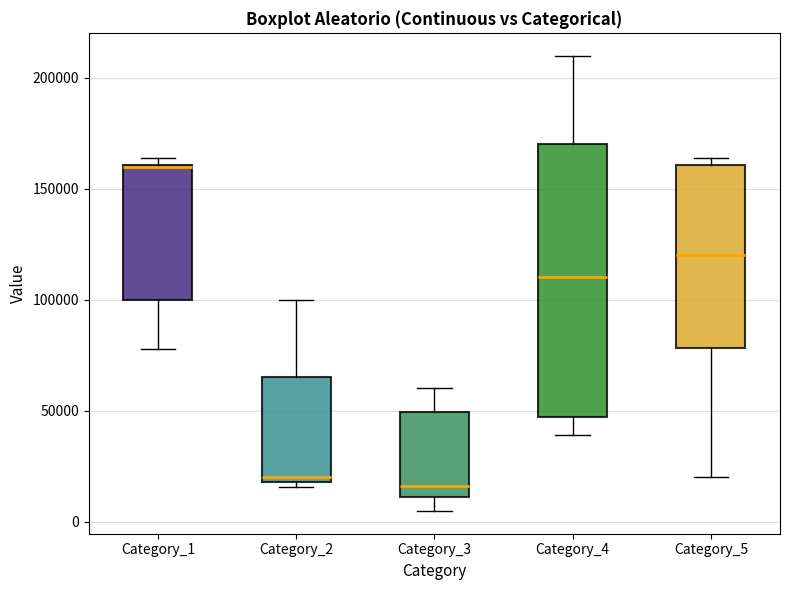

Reading left to right, read every box against the y-axis: the position of its median line, the range the box covers, and the ends of its whiskers. The values are not printed on the chart, so give them approximately, as read against the axis.

Category_1: median 160000 (drawn on the box's upper edge), box 100000 to 160000, whiskers 80000 to 165000
Category_2: median 20000 (just above the box's lower edge), box 20000 to 65000, whiskers 15000 to 100000
Category_3: median 15000, box 10000 to 50000, whiskers 5000 to 60000
Category_4: median 110000, box 45000 to 170000, whiskers 40000 to 210000
Category_5: median 120000, box 80000 to 160000, whiskers 20000 to 165000